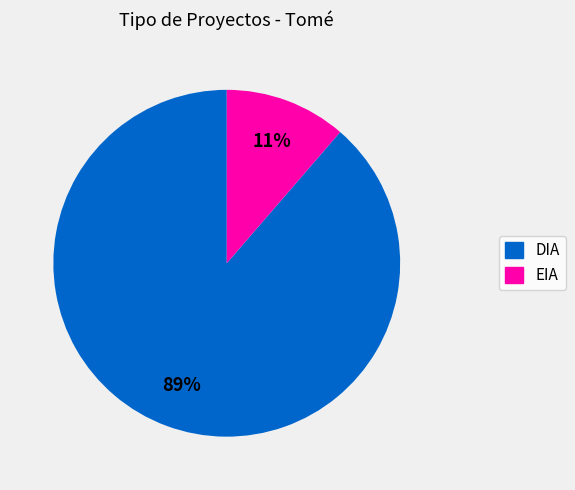

The DIA slice represents 89% of the pie. True or false?

True